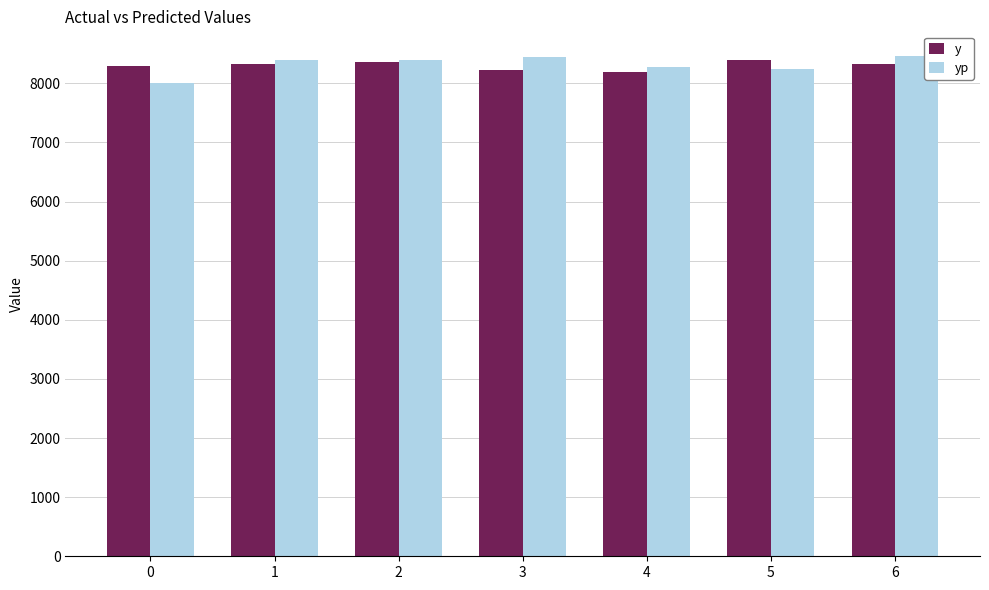

What is the sum of the y values at 1 and 3?

16546.0